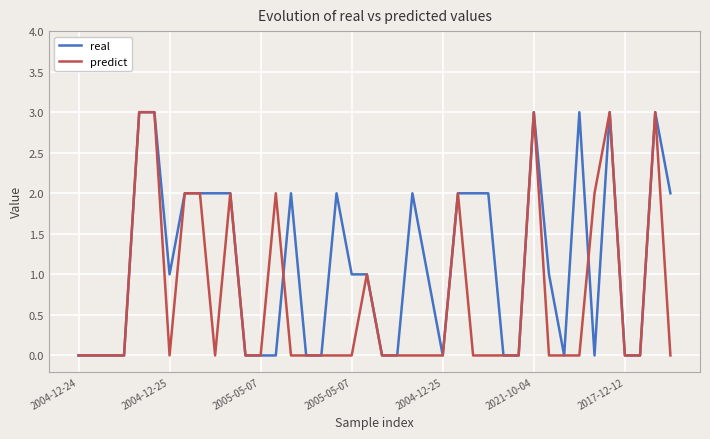

What is the maximum value shown in the chart?

3